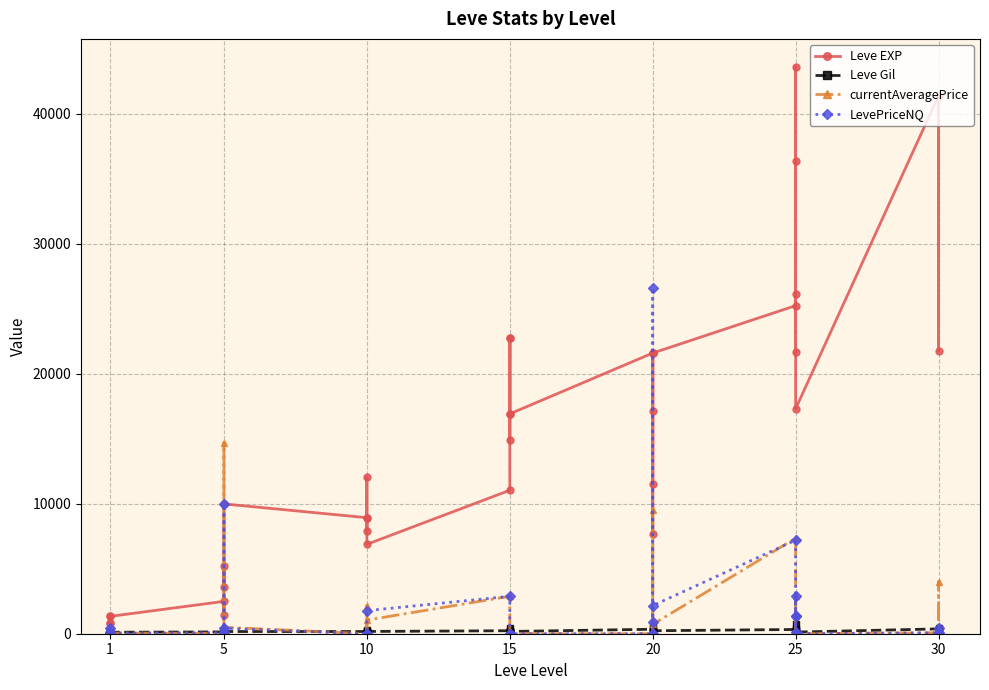

What is the difference between the maximum and minimum values in the Leve EXP series?

42800.0